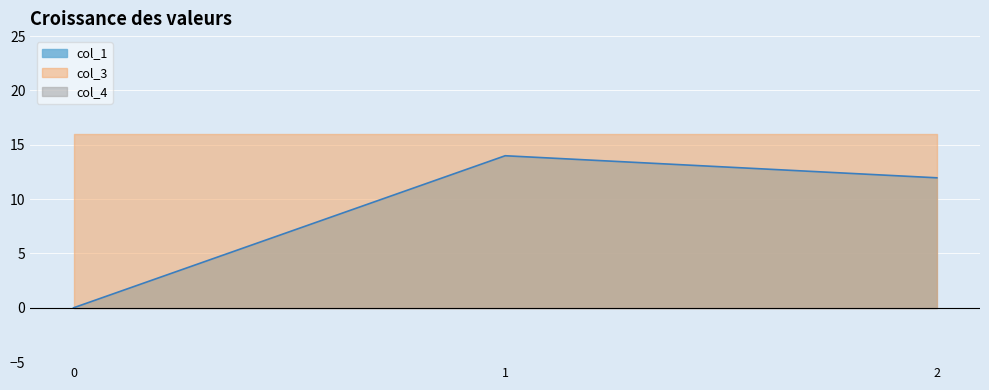

Count the number of categories in the chart.

3